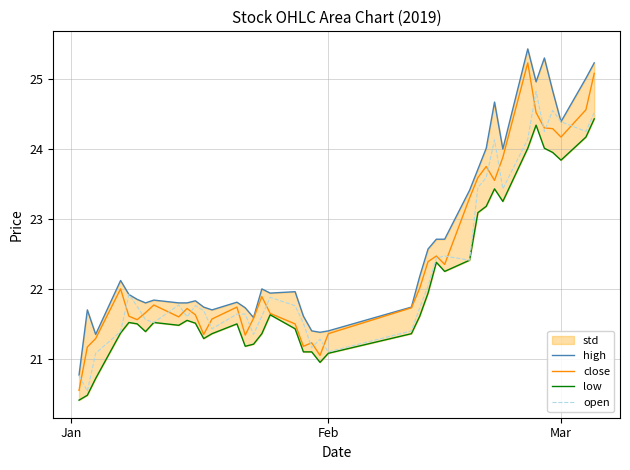

What is the difference between the maximum and minimum values in the high series?

4.7